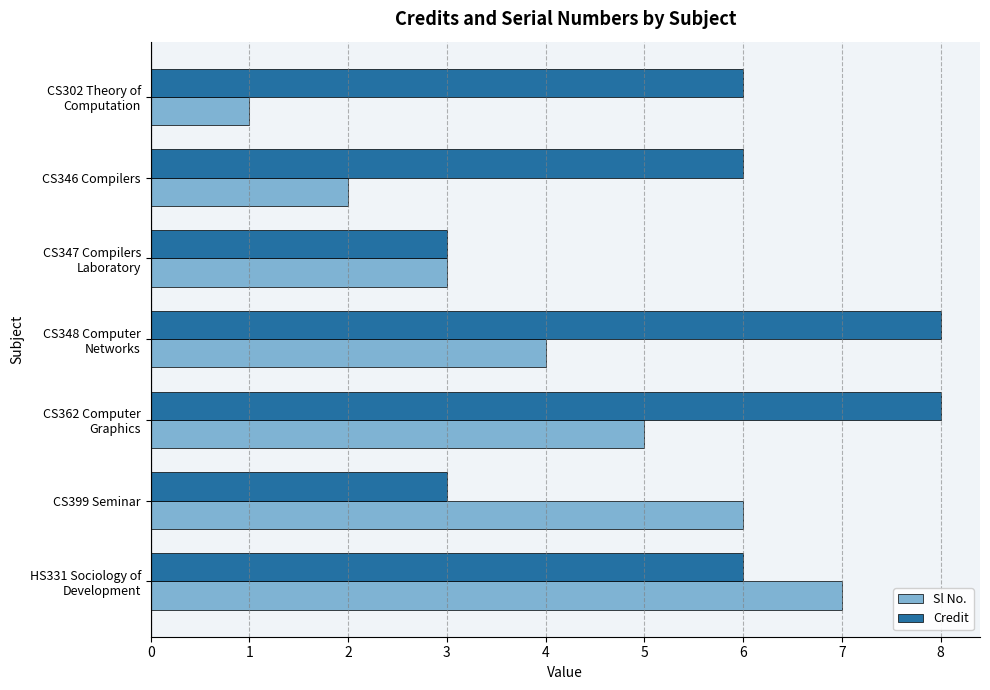

What is the difference between the maximum and minimum values in the Credit series?

5